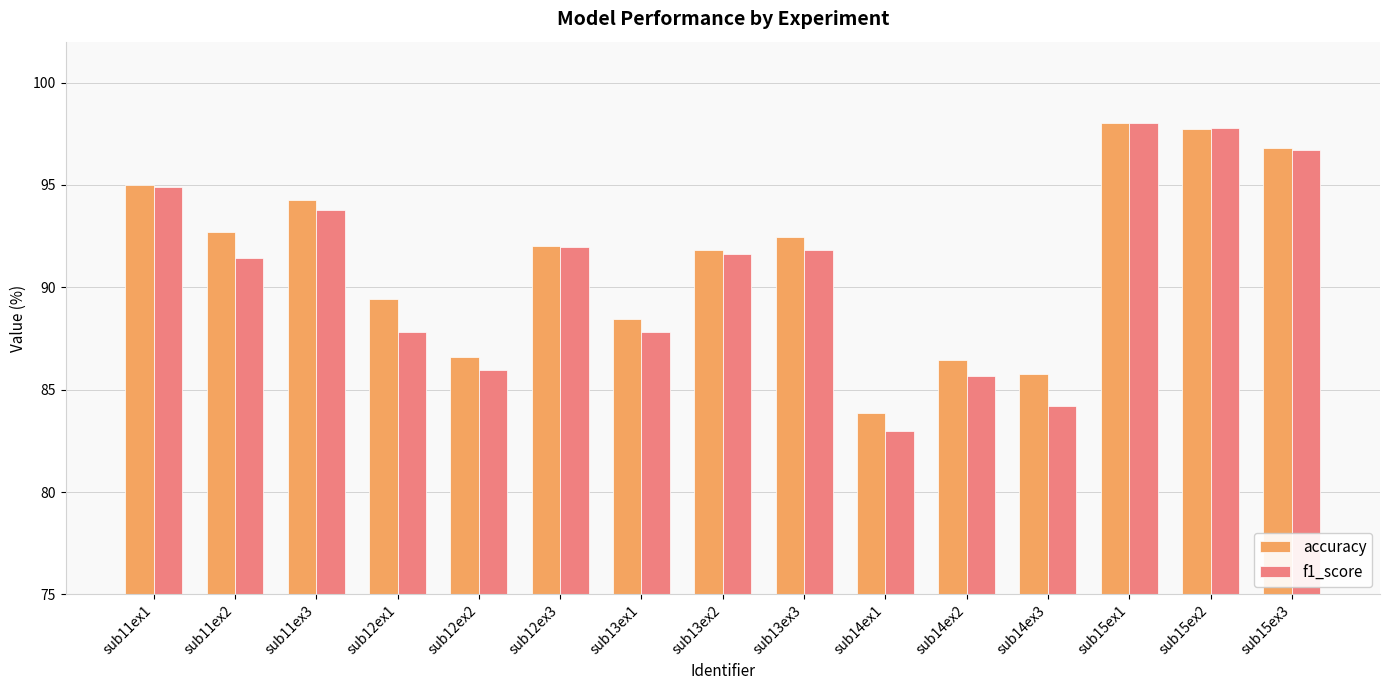

At how many categories does at least one series exceed 85?

14